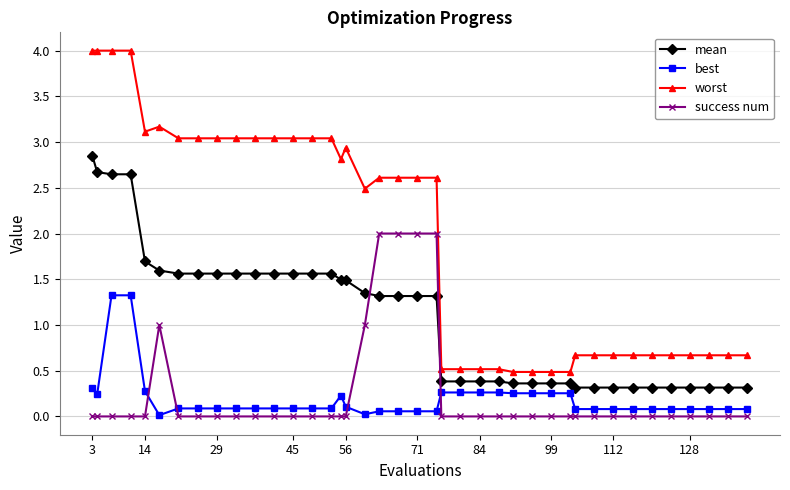

True or false: worst has more than 1 points higher than both neighbors.

True